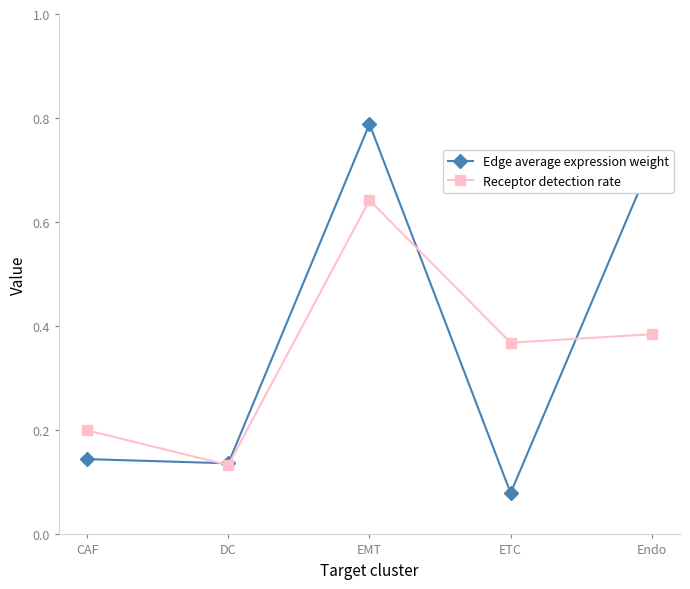

Which series has the widest spread of values?

Edge average expression weight